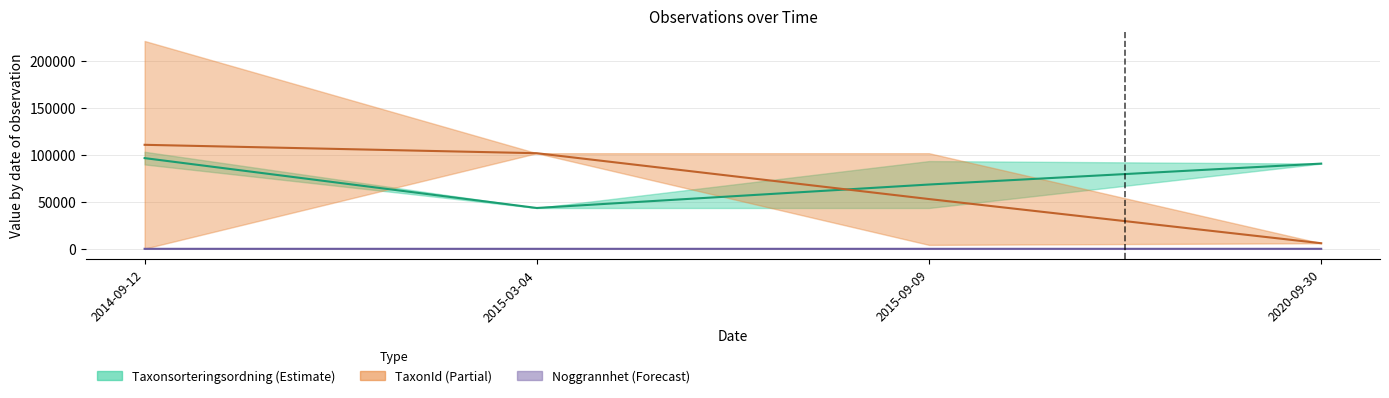

Which series has the largest total across all categories?

TaxonId_high